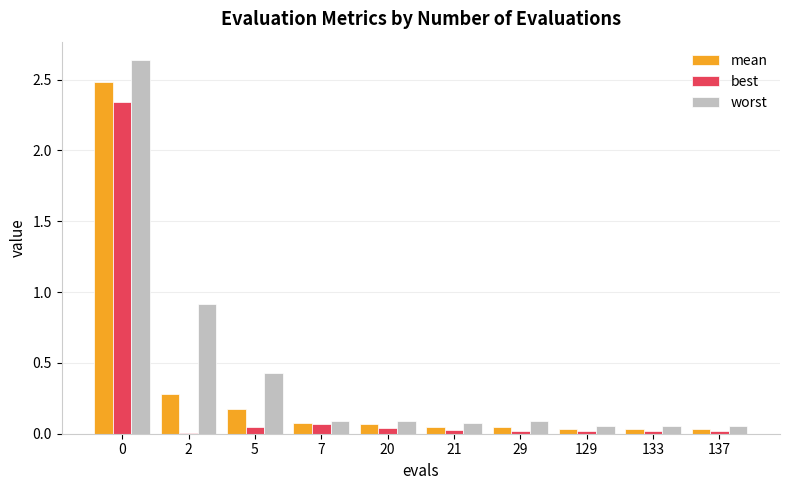

What is the spread (max minus min) of values at 0?

0.3